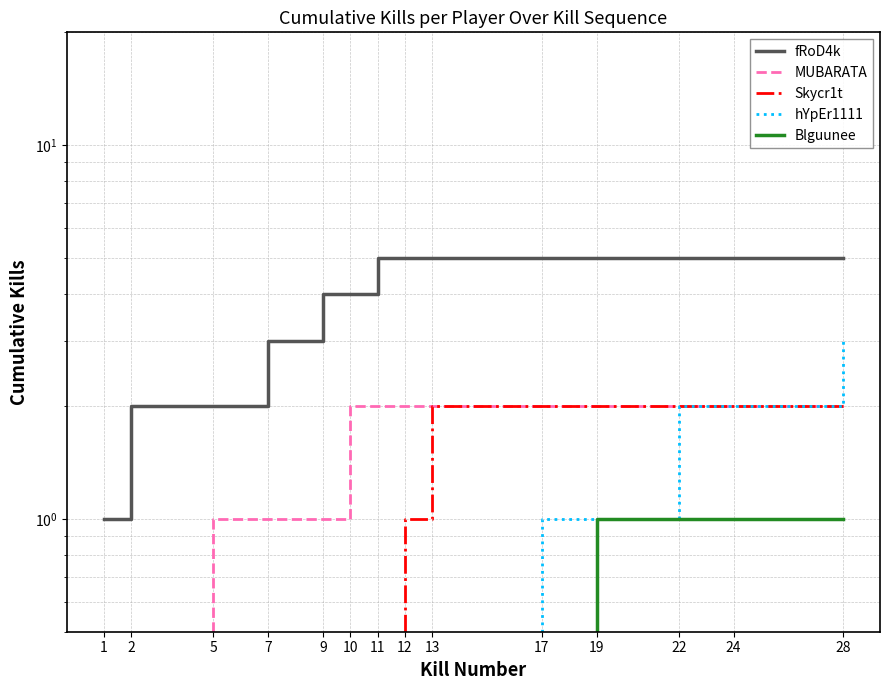

Does the chart have visible grid lines?

Yes